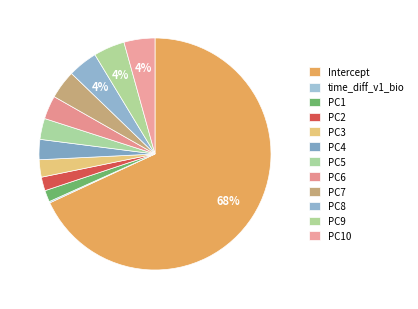

Between PC2 and Intercept, which is larger?

Intercept